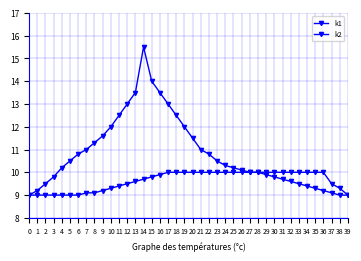

Count the number of data series in this chart.

2